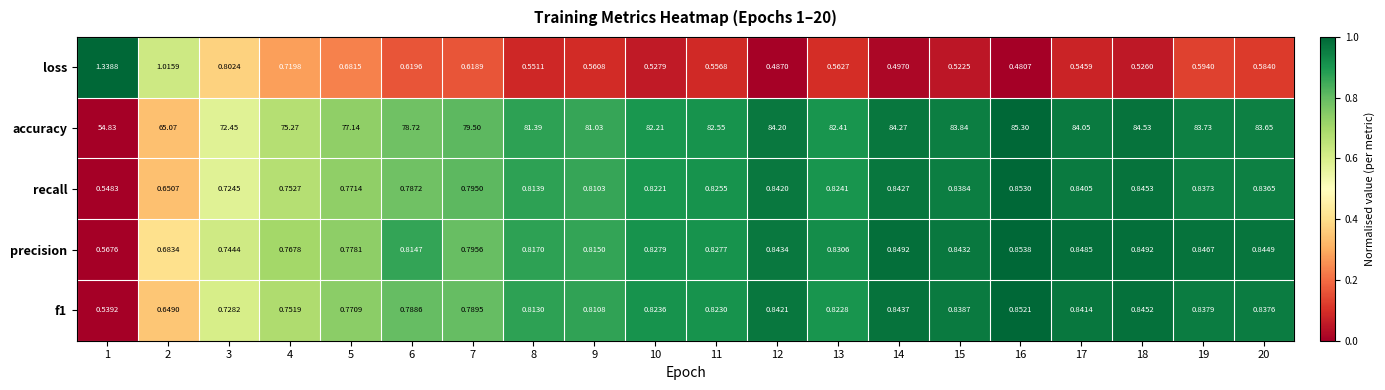

Which series changed the most between 1 and 16?

accuracy